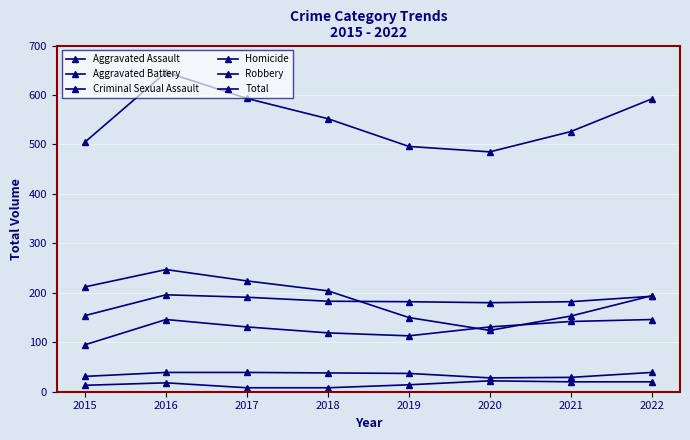

Does the chart have visible grid lines?

Yes